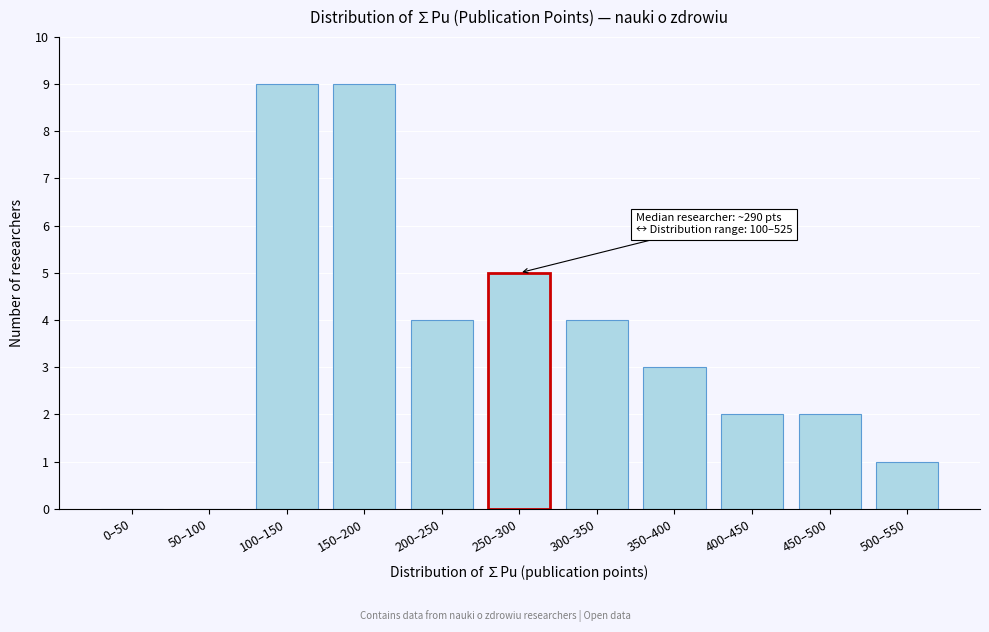

Reading left to right, list all the values displayed in this chart.

0–50=0	50–100=0	100–150=9	150–200=9	200–250=4	250–300=5	300–350=4	350–400=3	400–450=2	450–500=2	500–550=1